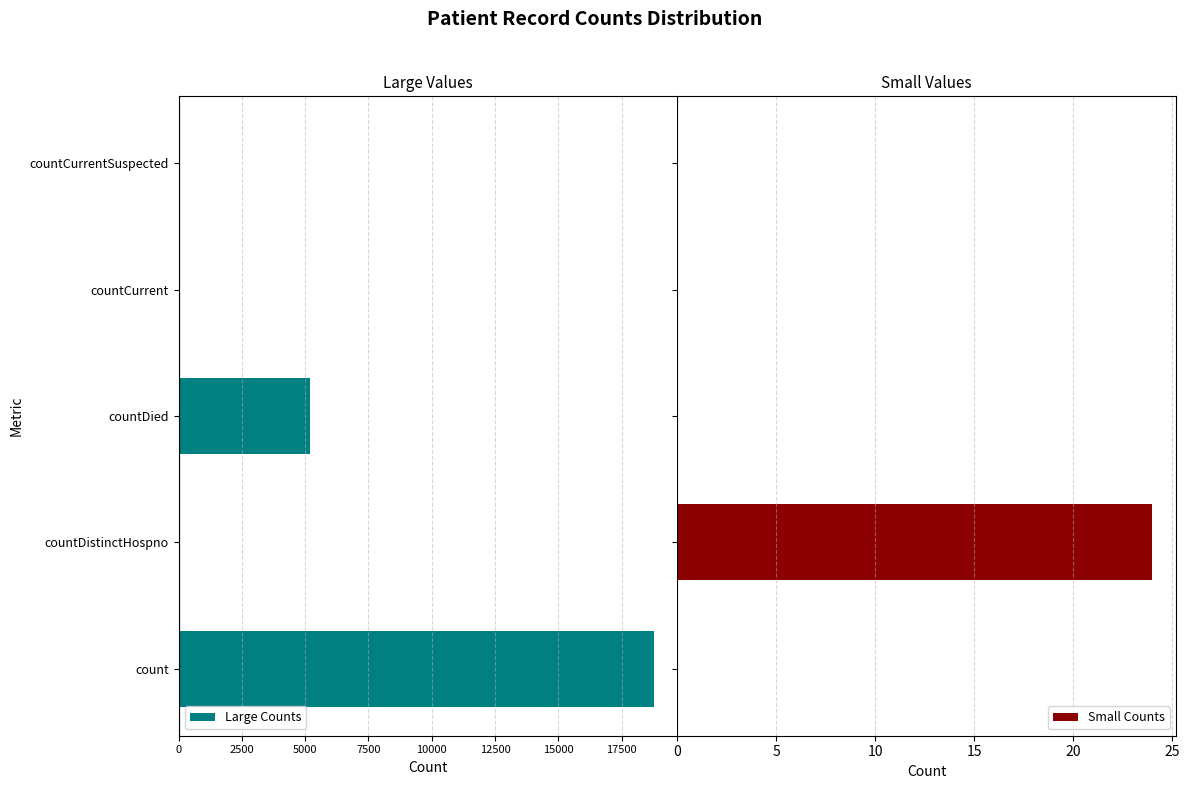

At how many categories does at least one series exceed -18568?

5